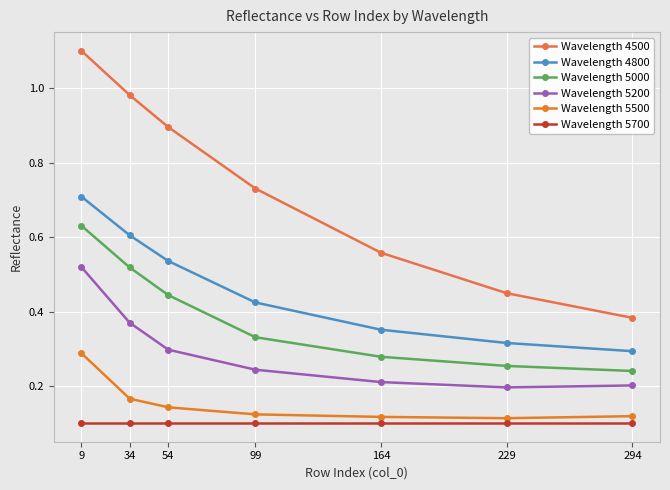

Which category has the highest value in the Wavelength 4800 series?

9